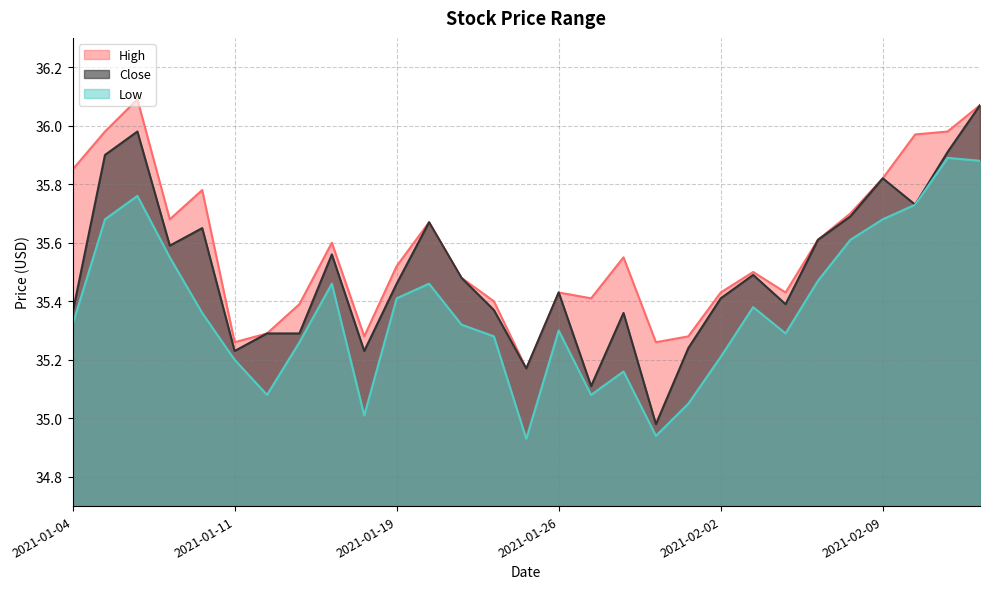

List the series in order of their overall mean, lowest first.

Low, Close, High